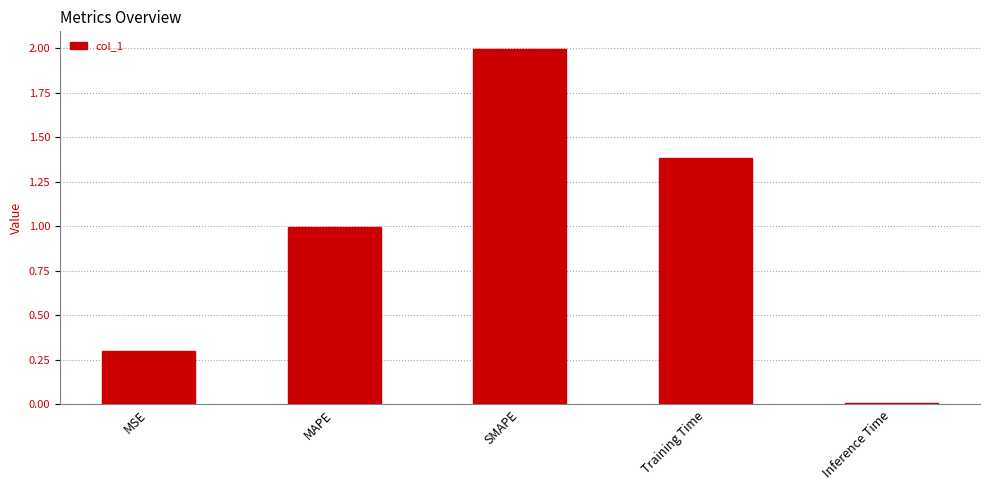

List the labels in order of value, largest first.

SMAPE, Training Time, MAPE, MSE, Inference Time